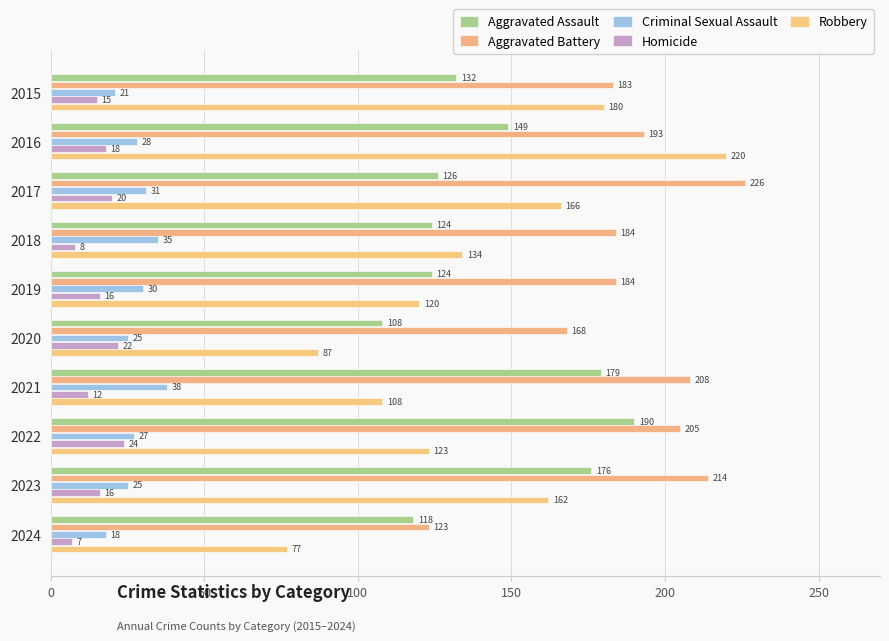

Which series has the largest range (max minus min)?

Robbery